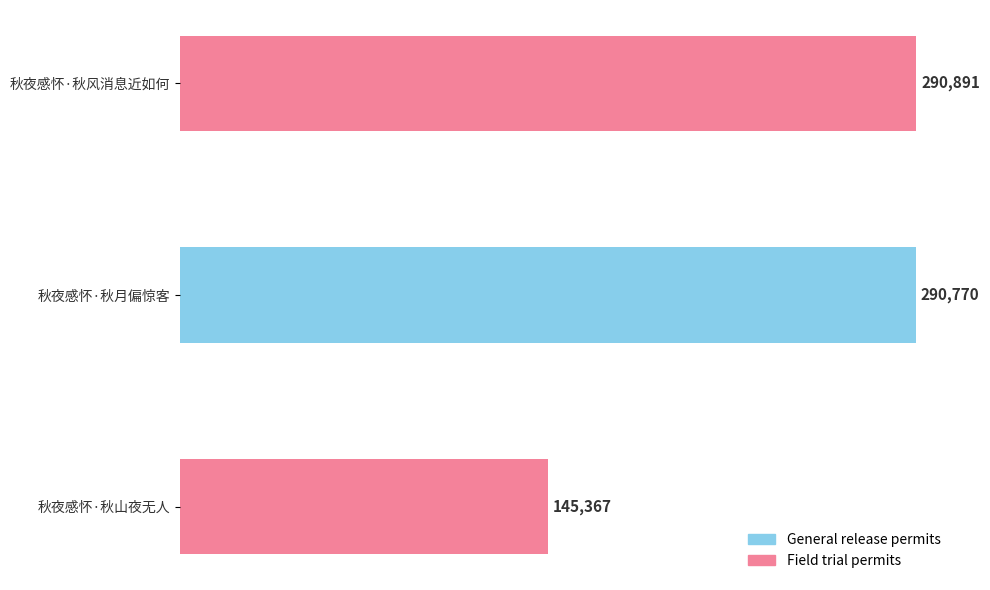

List the labels in order of value, largest first.

秋夜感怀·秋风消息近如何, 秋夜感怀·秋月偏惊客, 秋夜感怀·秋山夜无人